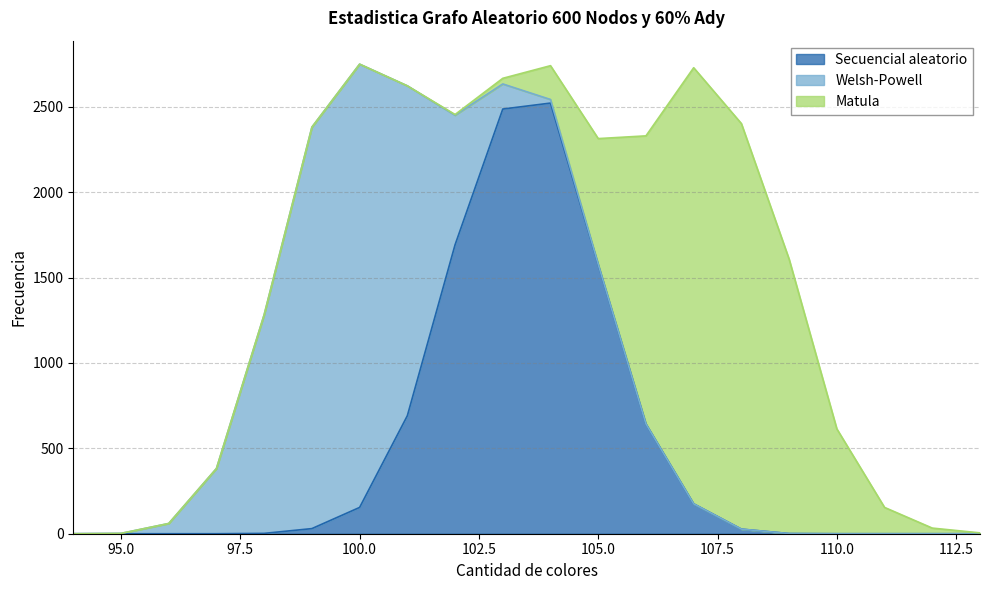

How many data points does each series have?

20